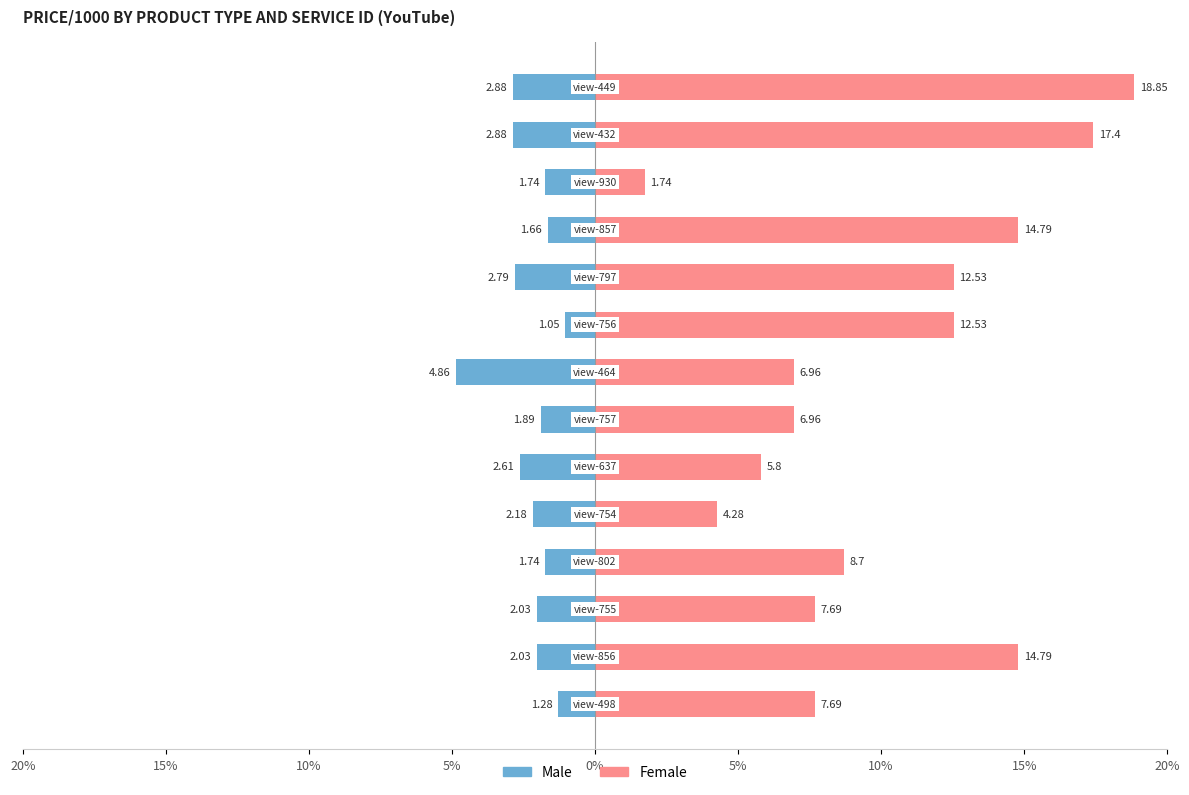

What is the greatest value displayed?

18.9